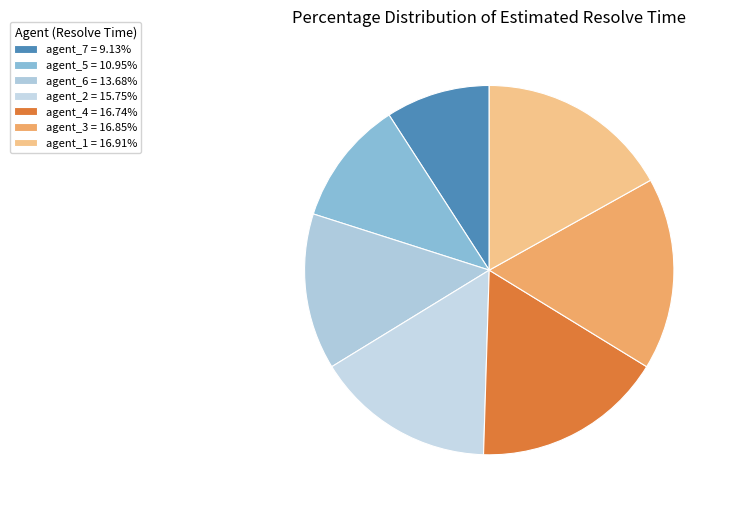

Between agent_3 and agent_7, which is larger?

agent_3